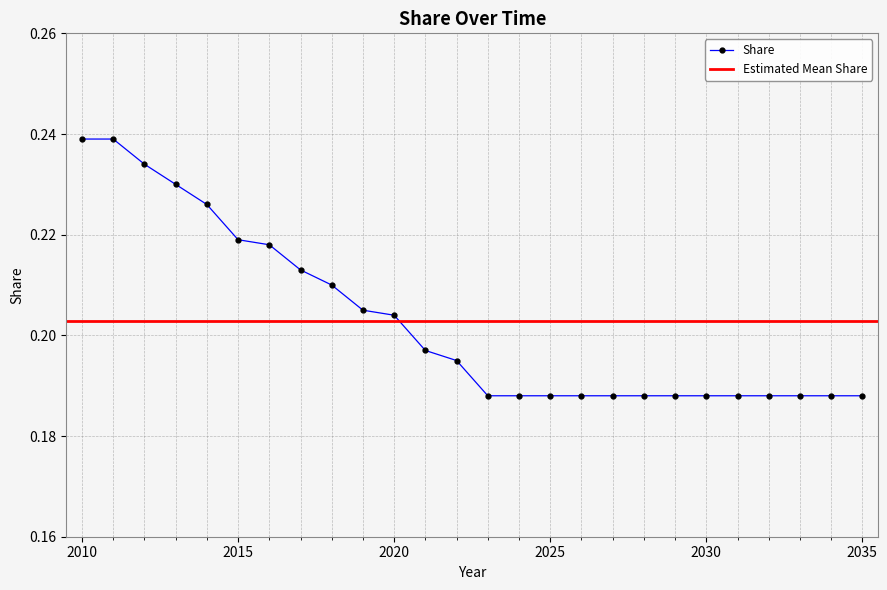

True or false: the data has more than 2 interior local peaks.

False